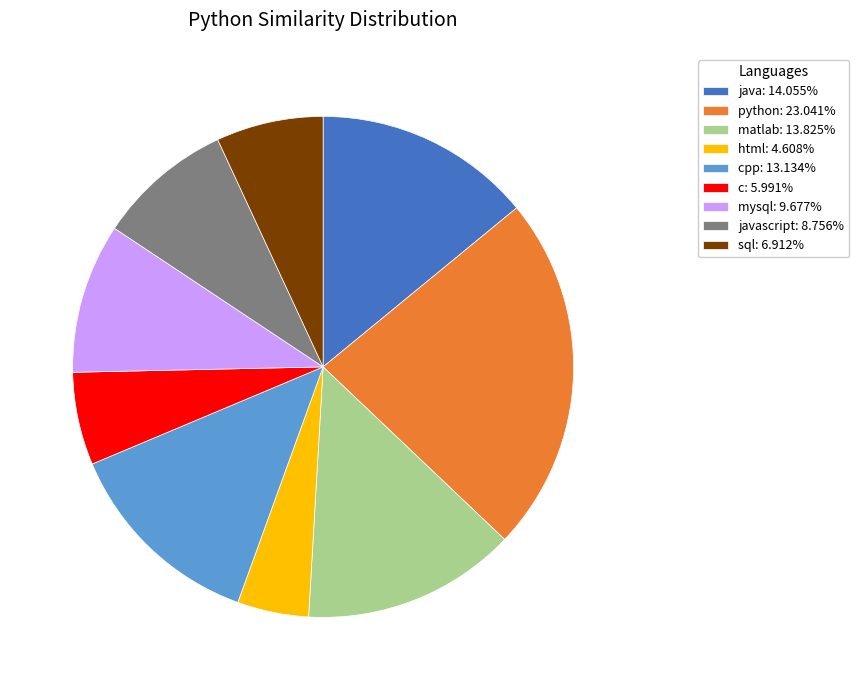

Is there any slice that represents more than half of the pie?

No